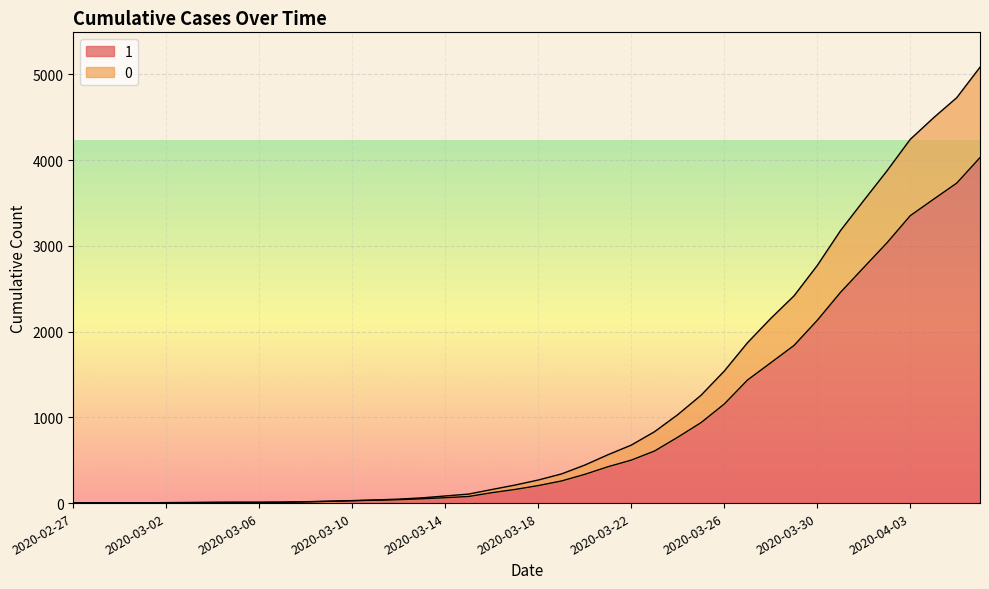

What is the average value of the 1 series?

895